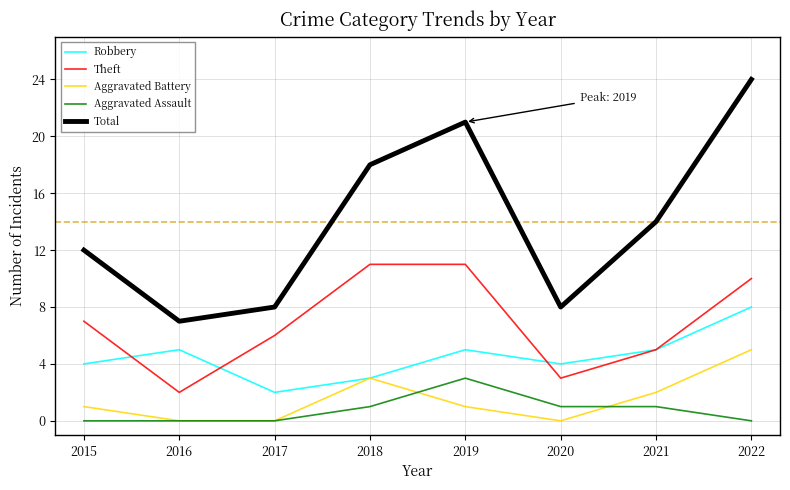

Is this an area chart (filled region under the line)?

No